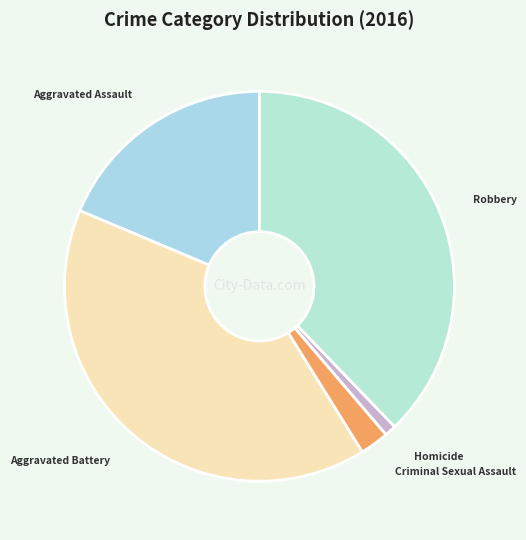

Is it true that Criminal Sexual Assault is 2% of the pie?

True